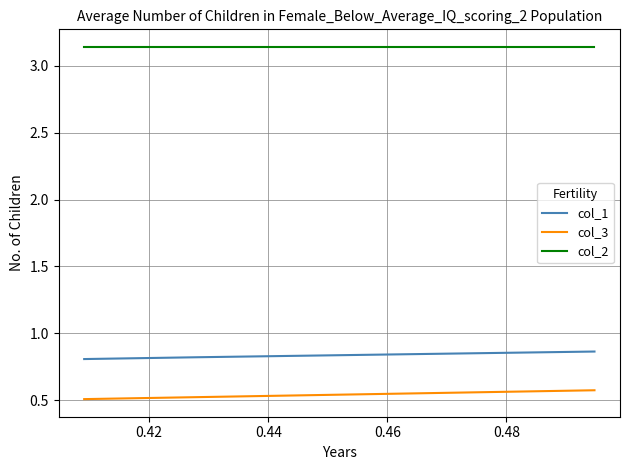

Which series has the largest total across all categories?

col_2